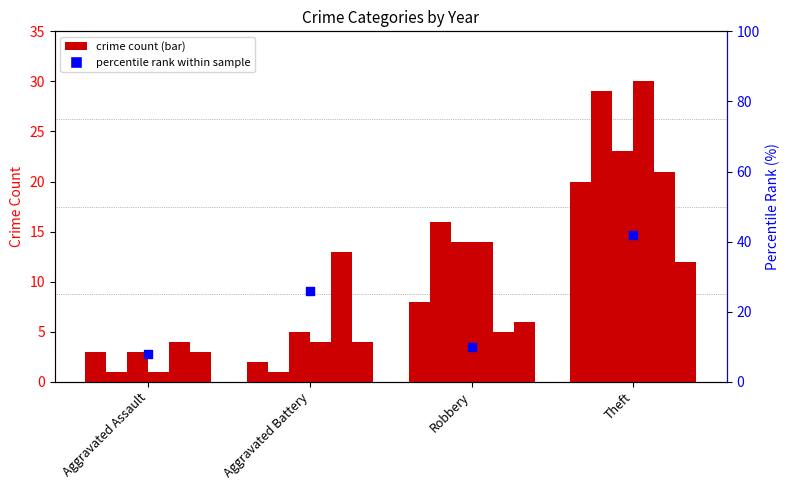

What is the change in value from Aggravated Battery to Robbery?

-16